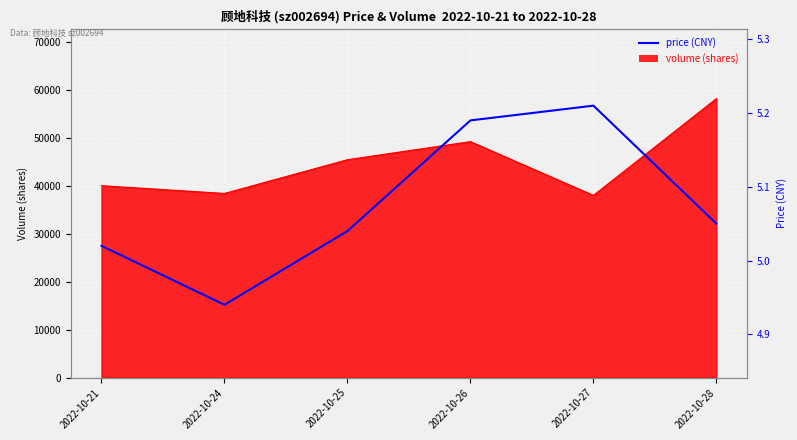

What is the value of the 3rd point from the left?

5.0